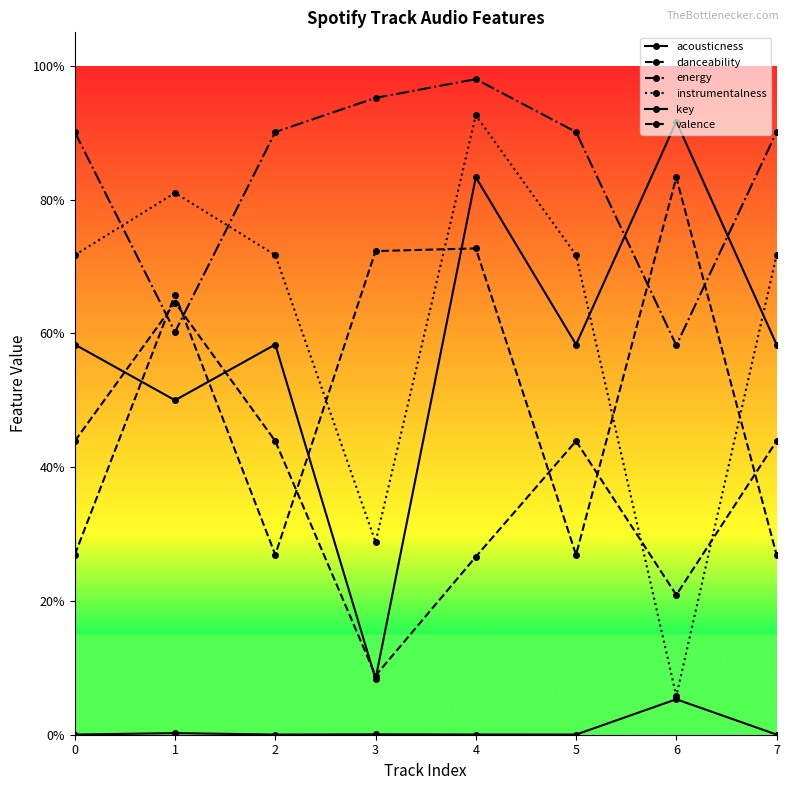

Does the chart have visible grid lines?

No